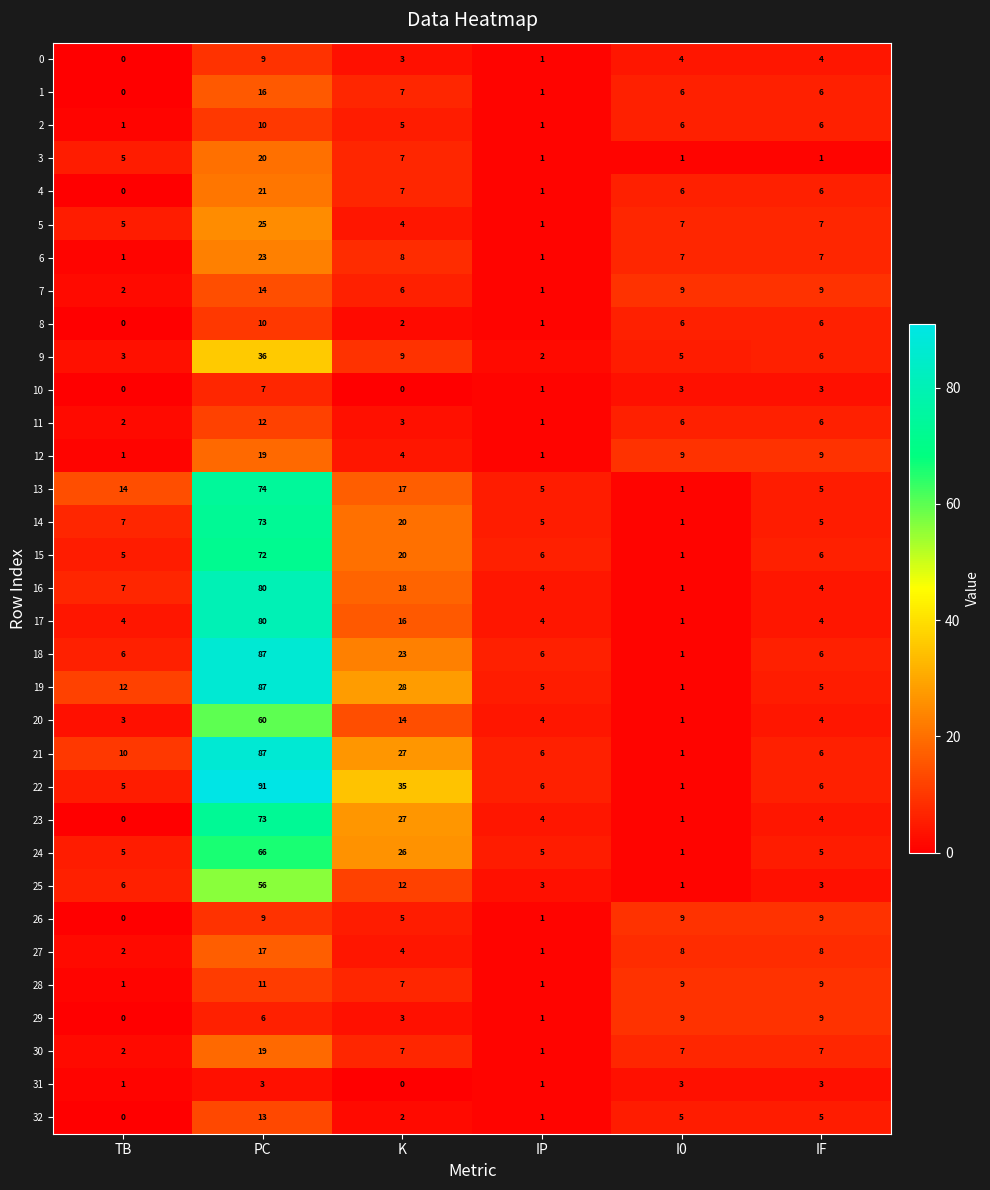

What is the sum of the 24 values at K and IP?

31